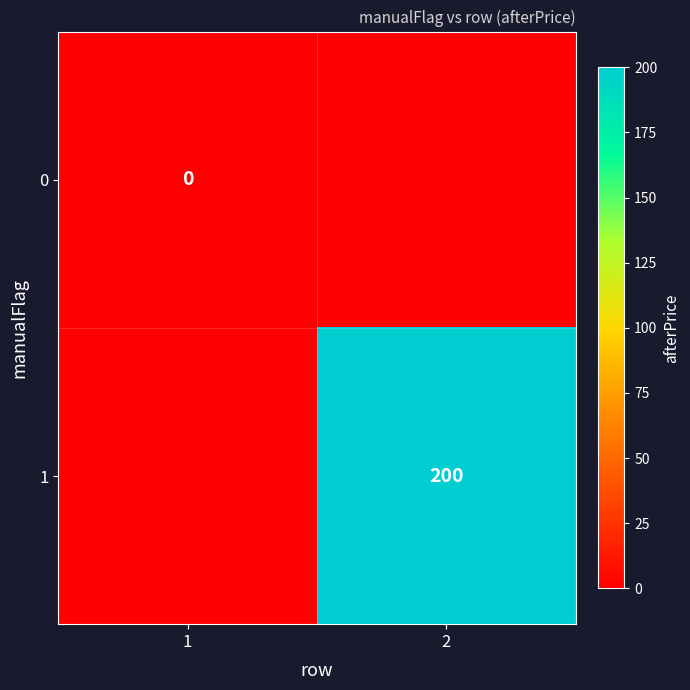

The value of 1 at 2 is 108. True or false?

False